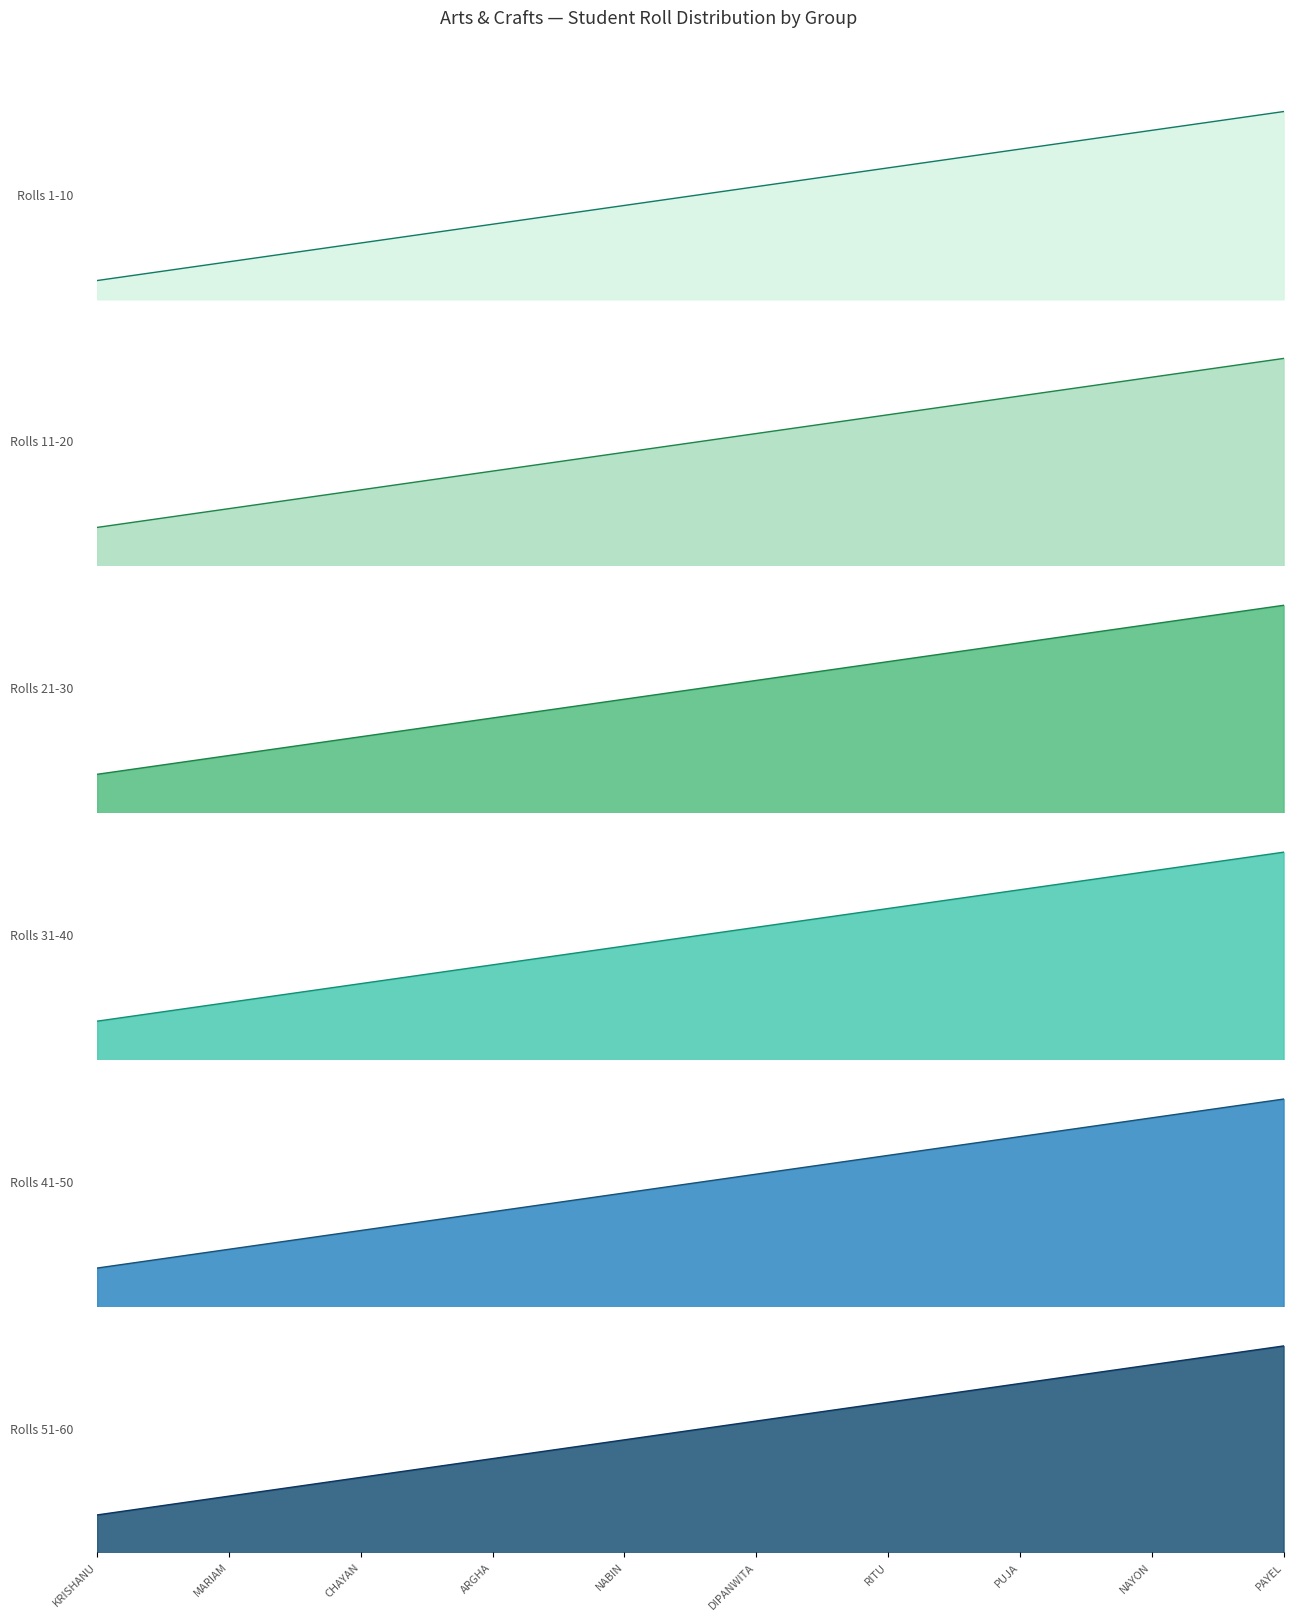

The value of Student 11-20 at NABIN is 7. True or false?

False